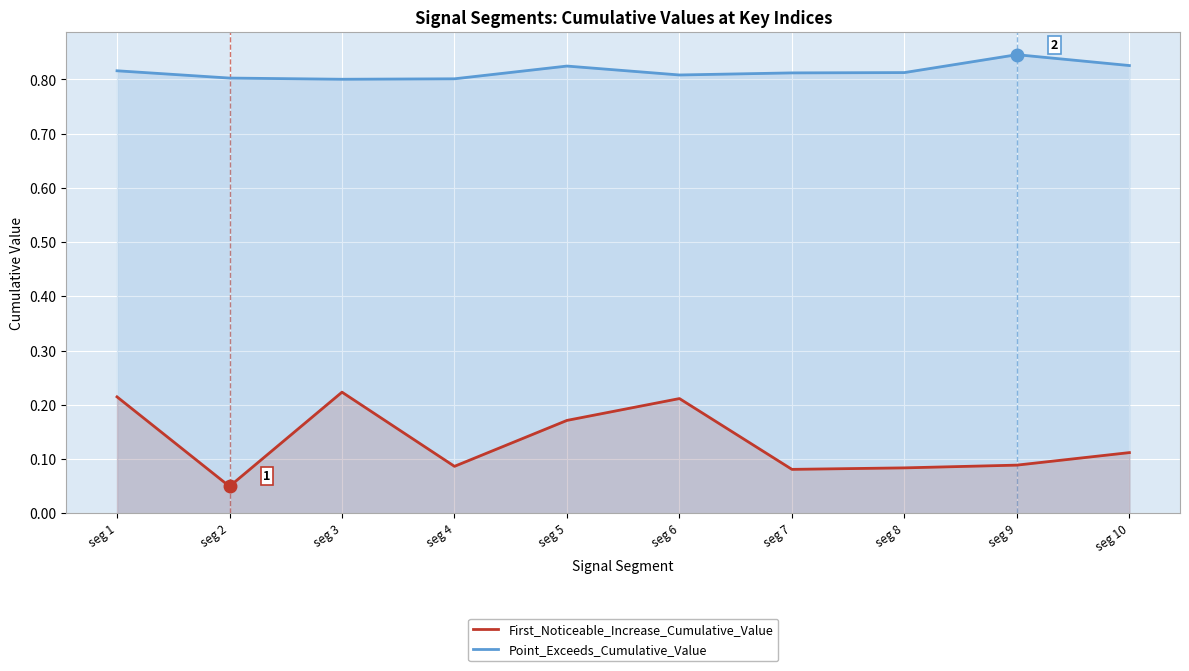

At which category is the sum across all series the highest?

seg 1